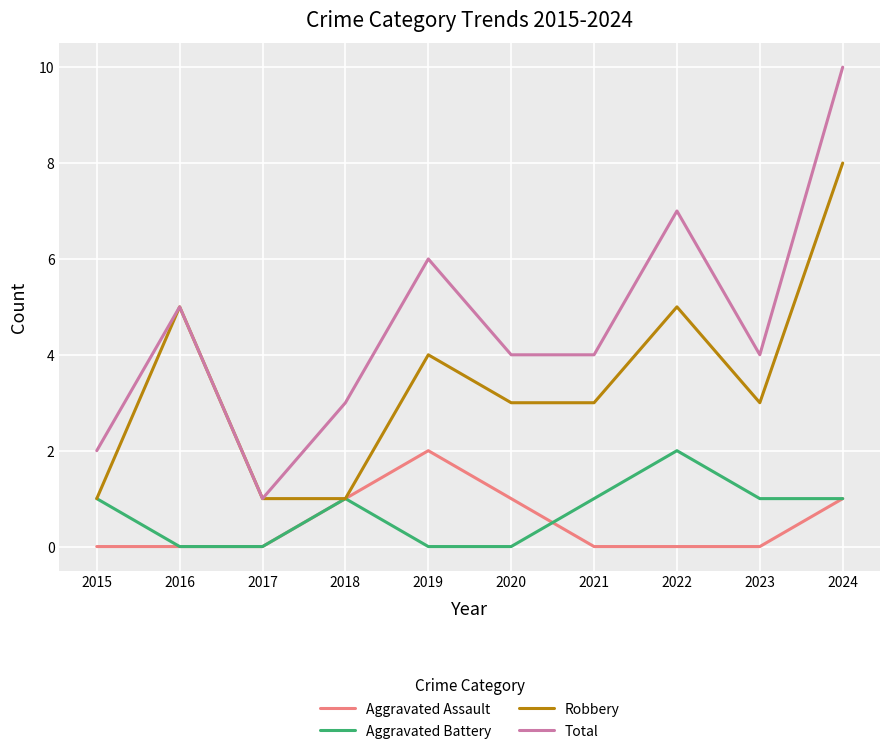

In Robbery, how many points are higher than both neighbors (excluding endpoints)?

3